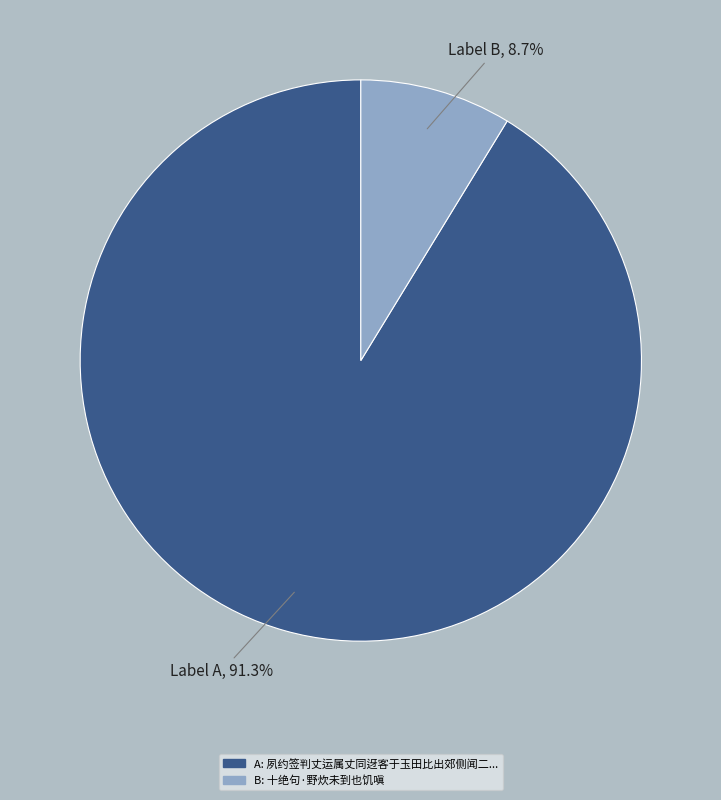

Is there any slice that represents more than half of the pie?

Yes